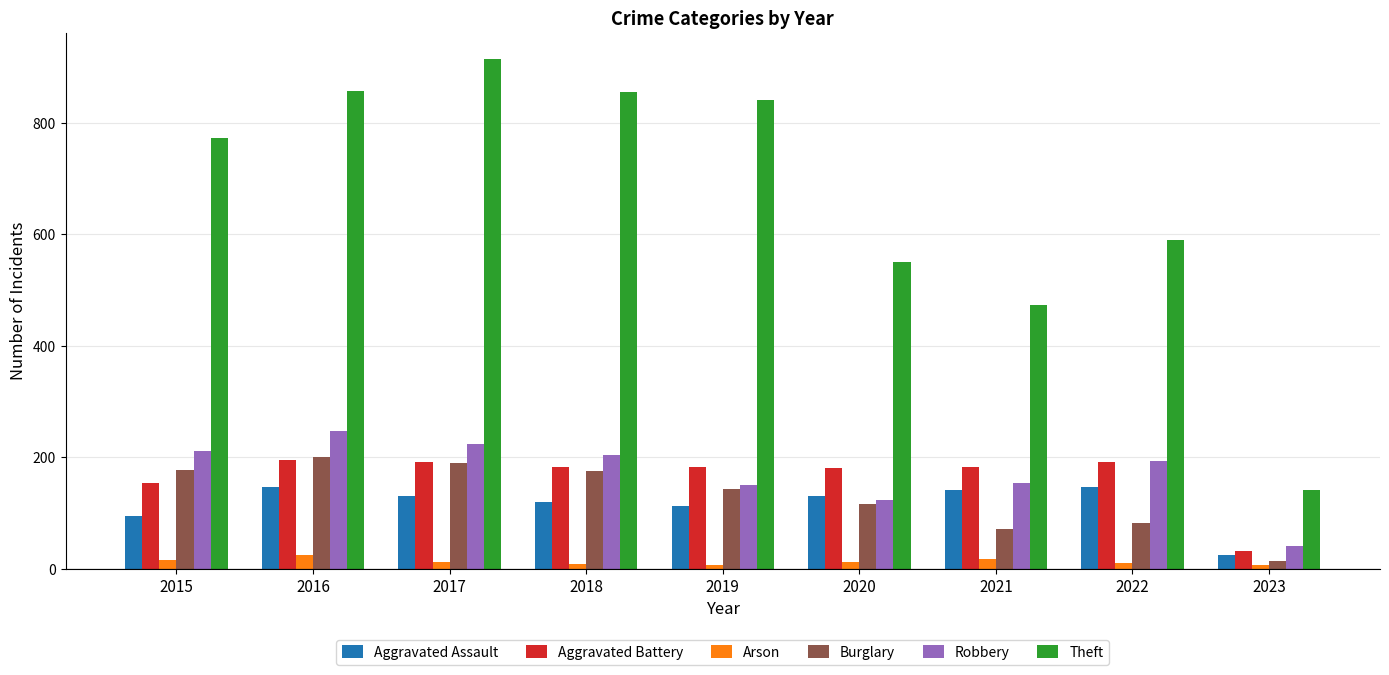

The value of Robbery at 2017 is 224. True or false?

True